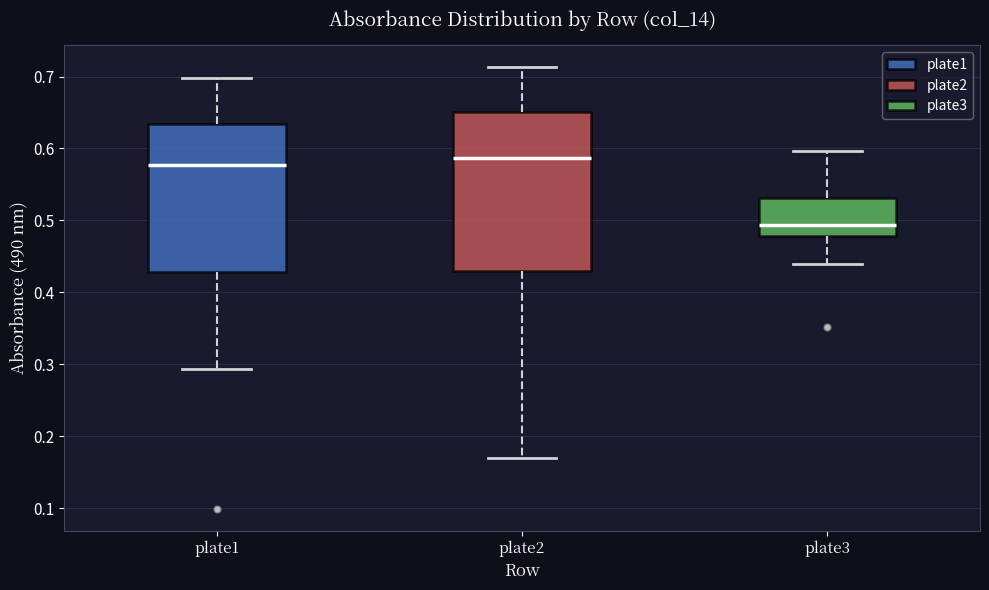

Reading left to right, read every box against the y-axis: the position of its median line, the range the box covers, and the ends of its whiskers. The values are not printed on the chart, so give them approximately, as read against the axis.

plate1: median 0.58, box 0.43 to 0.63, whiskers 0.29 to 0.70
plate2: median 0.59, box 0.43 to 0.65, whiskers 0.17 to 0.71
plate3: median 0.49, box 0.48 to 0.53, whiskers 0.44 to 0.60